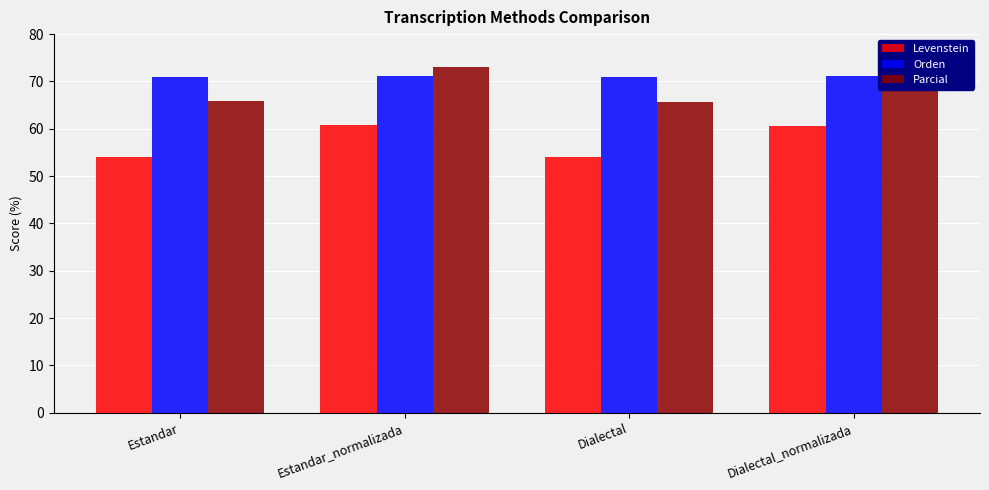

The Parcial series shows 109.1 at Estandar. True or false?

False